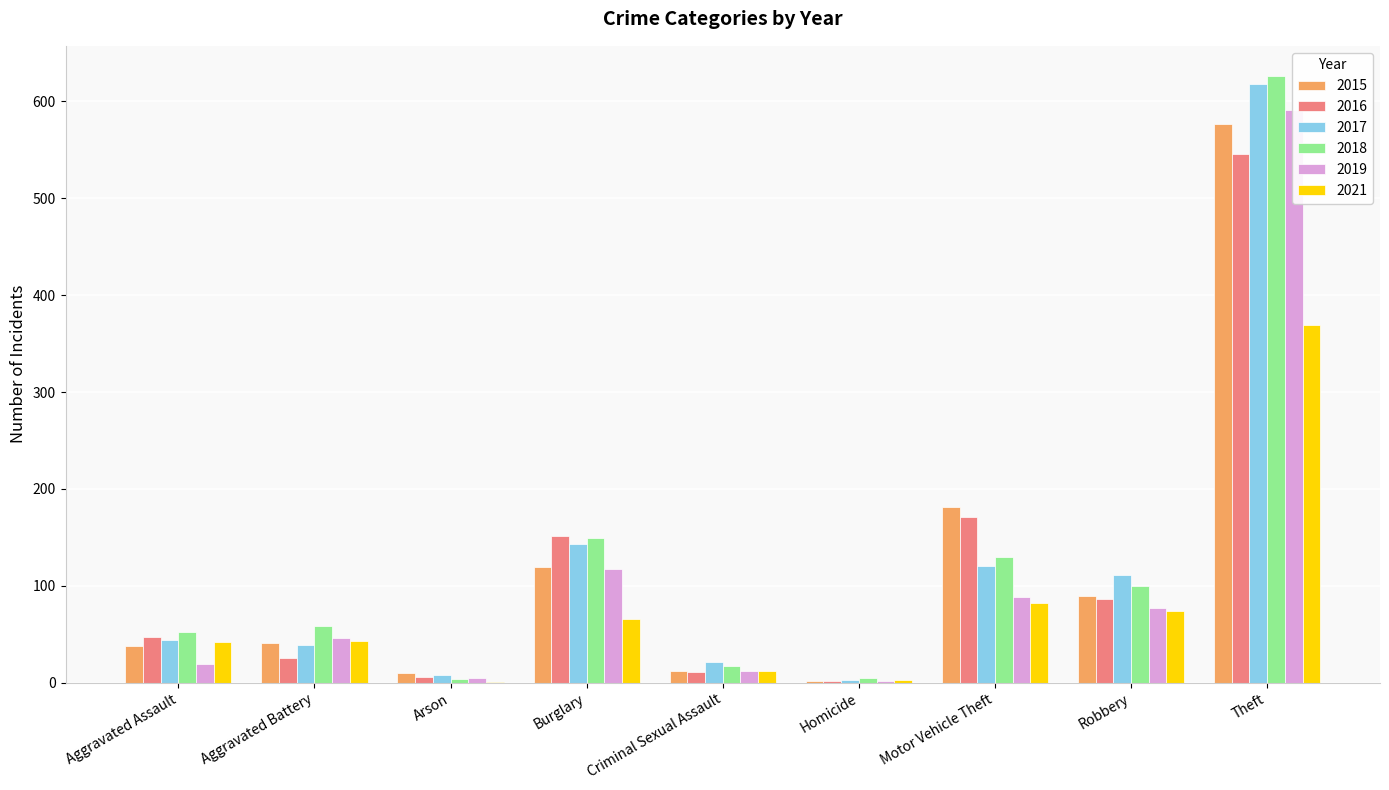

The value of 2016 at Robbery is 25. True or false?

False